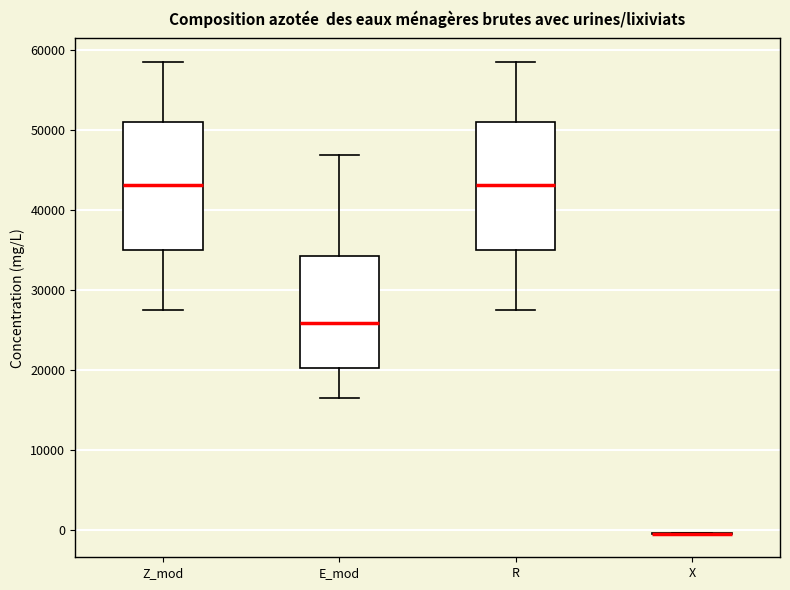

Reading left to right, transcribe this box plot: for each box, give where its median line is, the range the box spans, and where its two whiskers end, as read against the y-axis. The values are not printed on the chart, so give them approximately, as read against the axis.

Z_mod: median 43000, box 35000 to 51000, whiskers 27000 to 59000
E_mod: median 26000, box 20000 to 34000, whiskers 16000 to 47000
R: median 43000, box 35000 to 51000, whiskers 27000 to 59000
X: box collapsed to a line at 0, whiskers 0 to 0